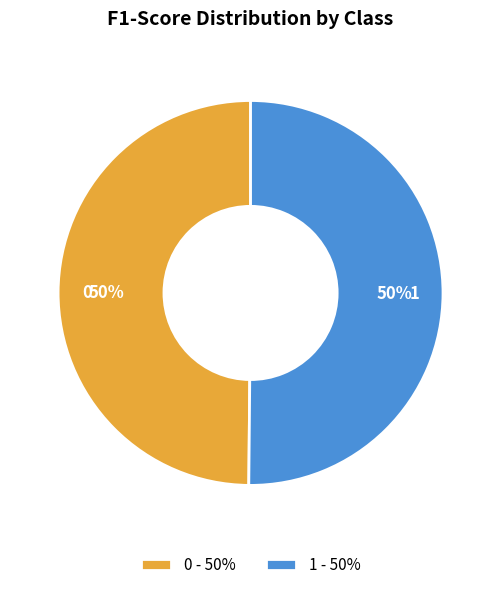

Combined, do 1 - 50% and 0 - 50% account for over 50%?

Yes